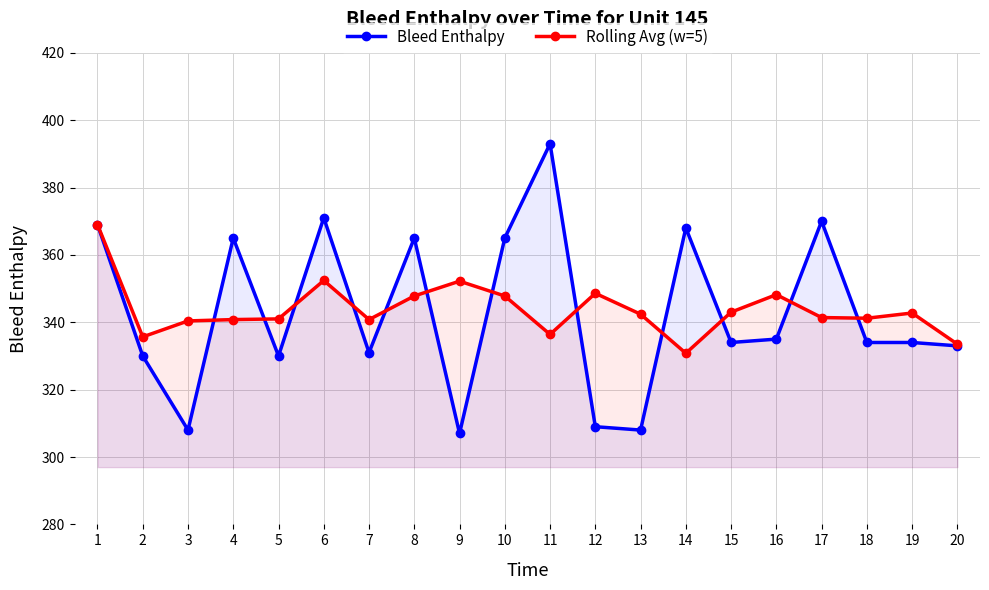

Which series has the largest total across all categories?

Rolling Avg (w=5)